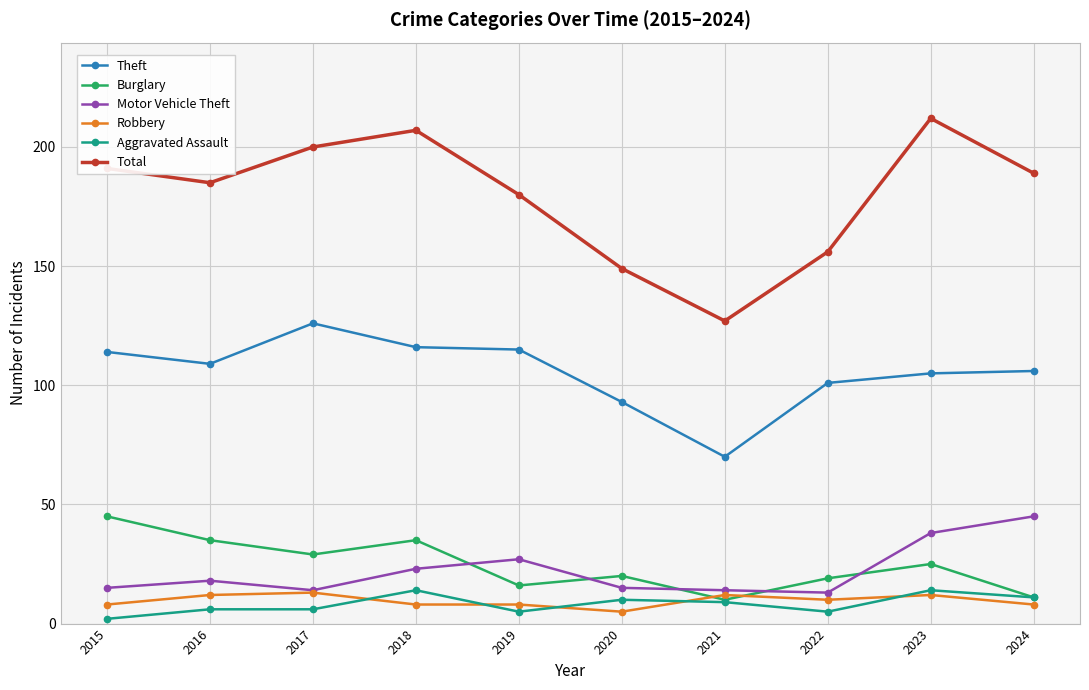

What is the average value of the Aggravated Assault series?

8